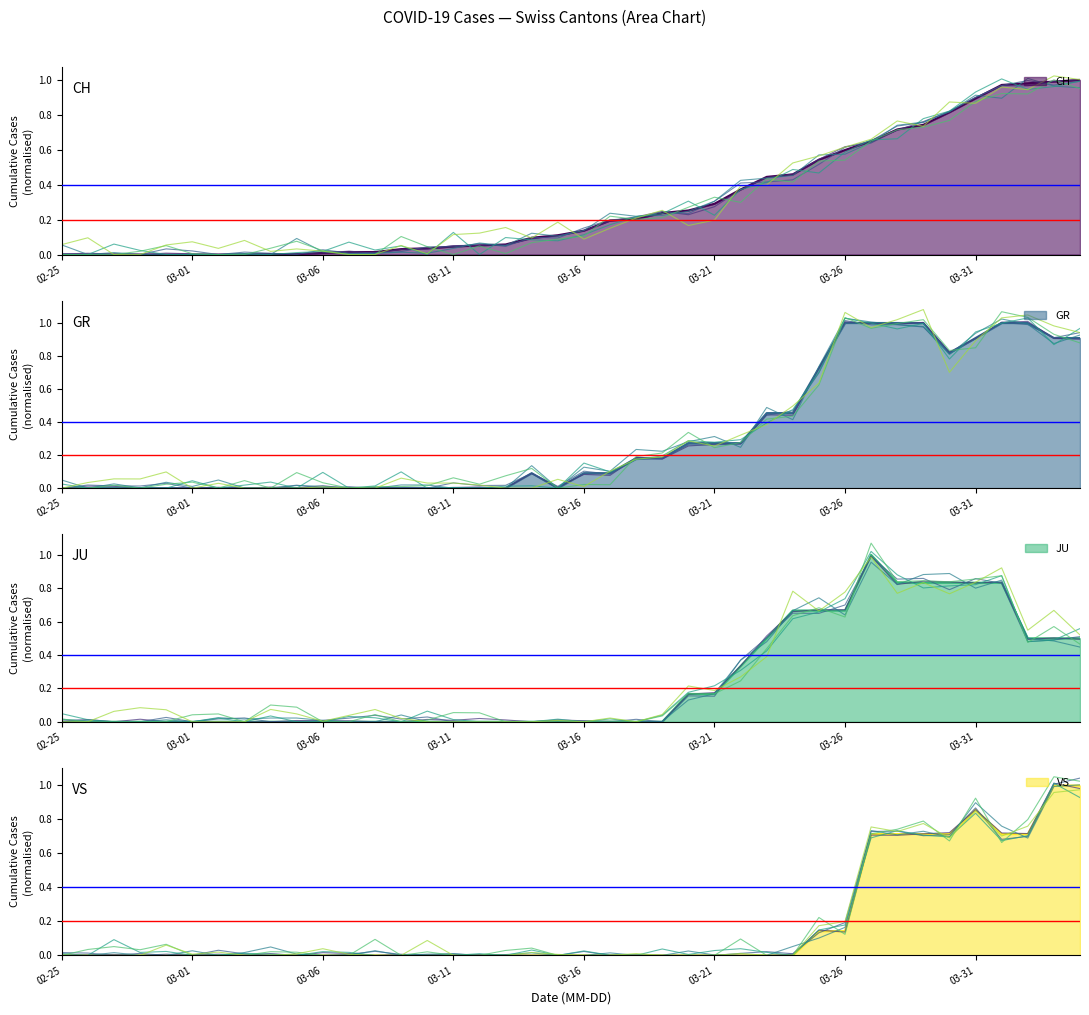

List the labels in order of JU value, largest first.

2020-03-27, 2020-03-28, 2020-03-29, 2020-03-30, 2020-03-31, 2020-04-01, 2020-03-24, 2020-03-25, 2020-03-26, 2020-03-23, 2020-04-02, 2020-04-03, 2020-04-04, 2020-03-22, 2020-03-20, 2020-03-21, 2020-02-25, 2020-02-26, 2020-02-27, 2020-02-28, 2020-02-29, 2020-03-01, 2020-03-02, 2020-03-03, 2020-03-04, 2020-03-05, 2020-03-06, 2020-03-07, 2020-03-08, 2020-03-09, 2020-03-10, 2020-03-11, 2020-03-12, 2020-03-13, 2020-03-14, 2020-03-15, 2020-03-16, 2020-03-17, 2020-03-18, 2020-03-19